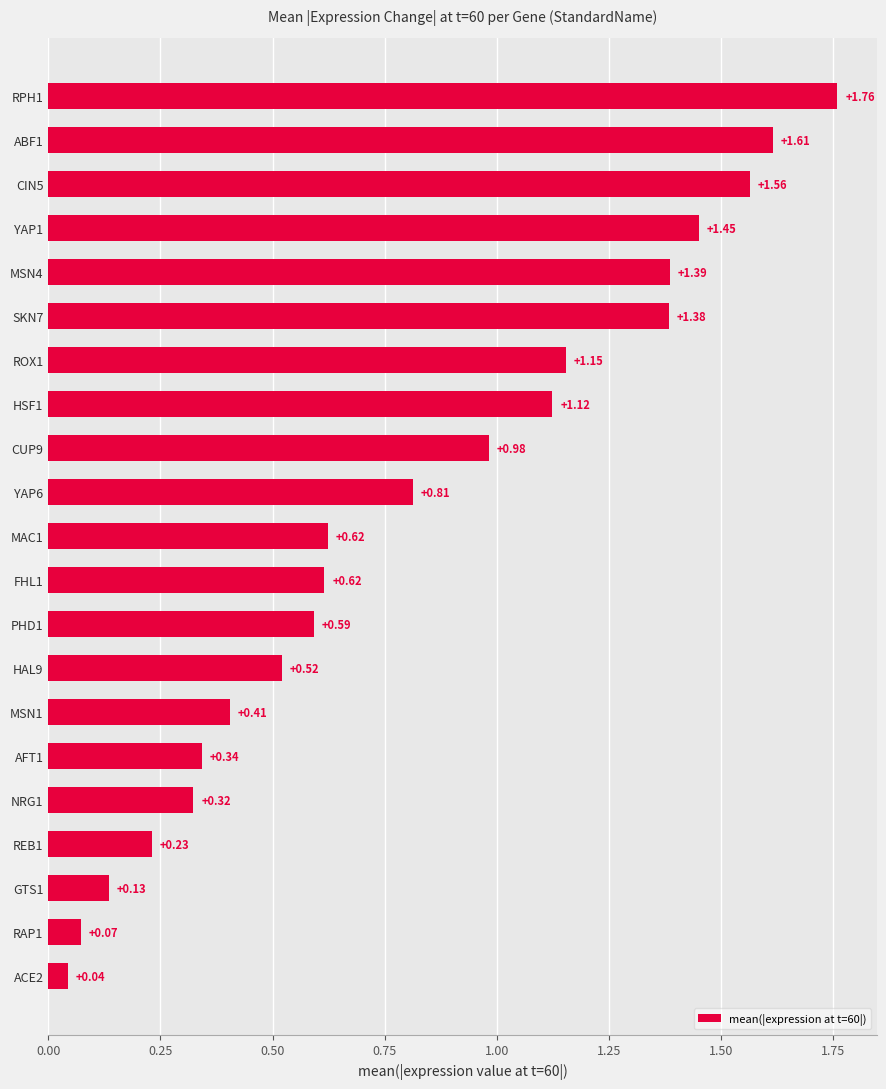

What is the sum of all values?

17.1